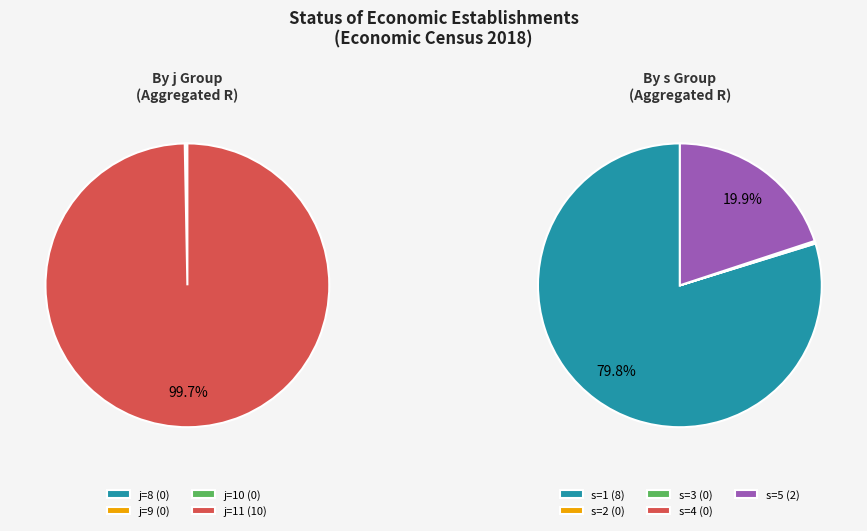

Does any single category account for the majority?

Yes